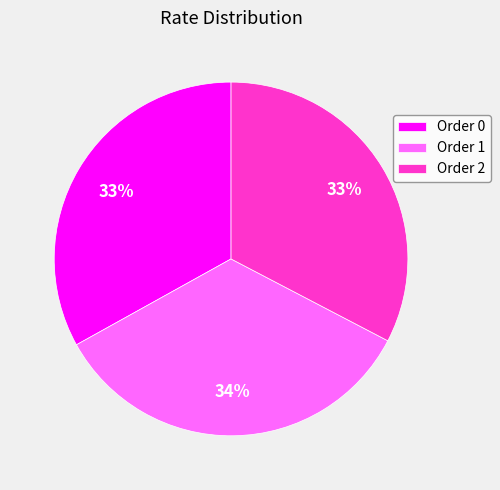

Which category has the biggest portion of the pie?

Order 1